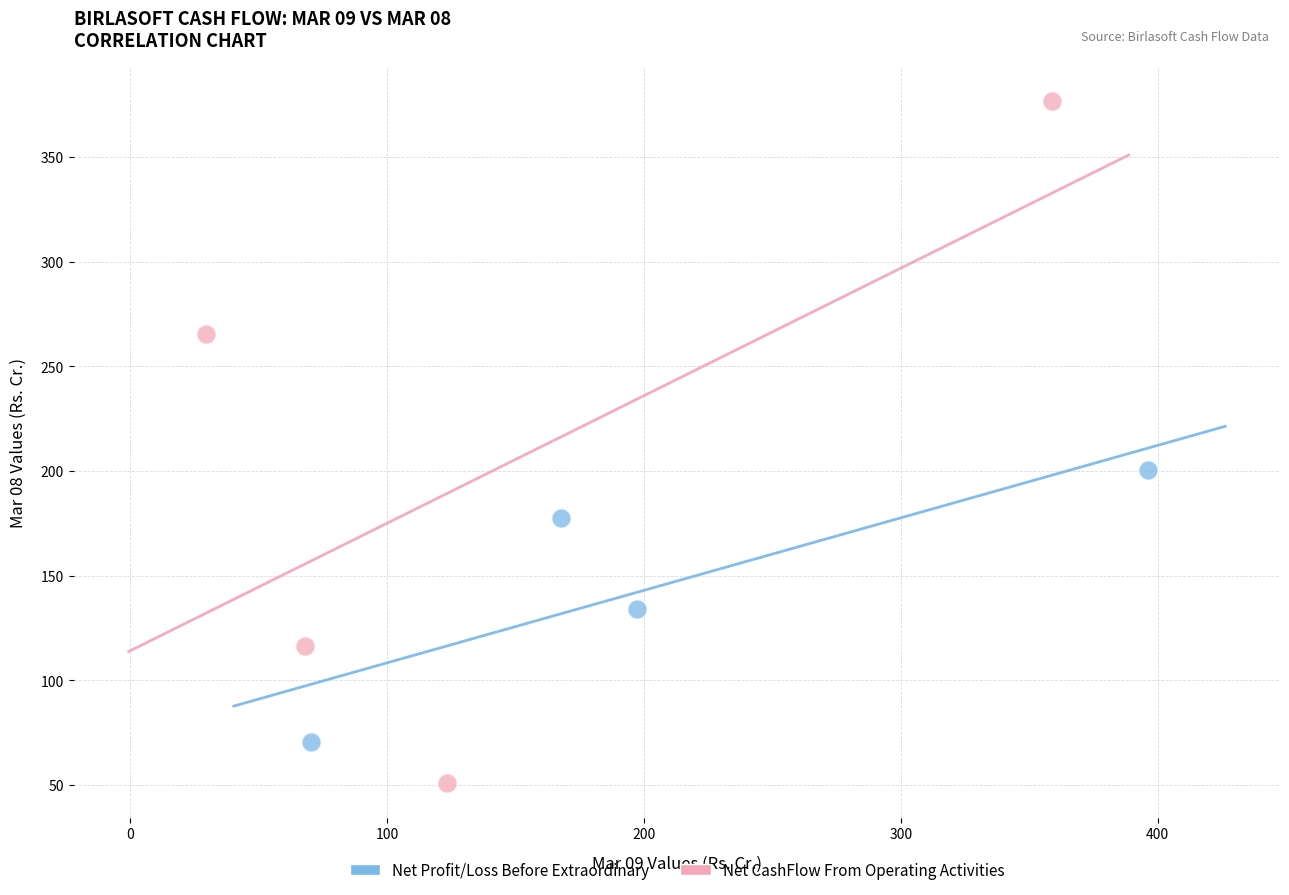

What are all the series names shown in the legend?

Net Profit/Loss Before Extraordinary, Net CashFlow From Operating Activities